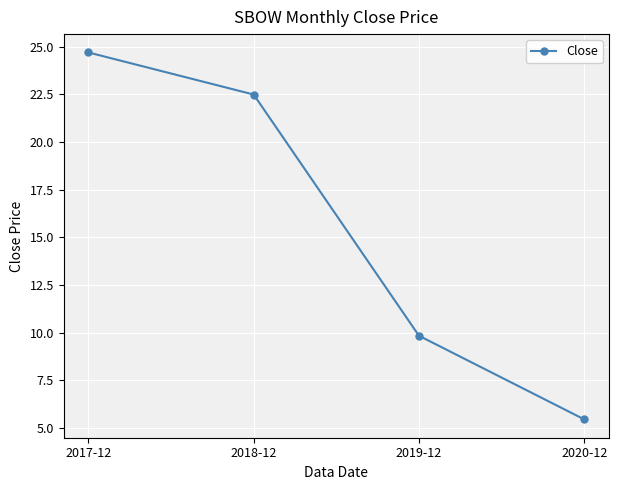

Which label corresponds to the largest value in the chart?

2017-12